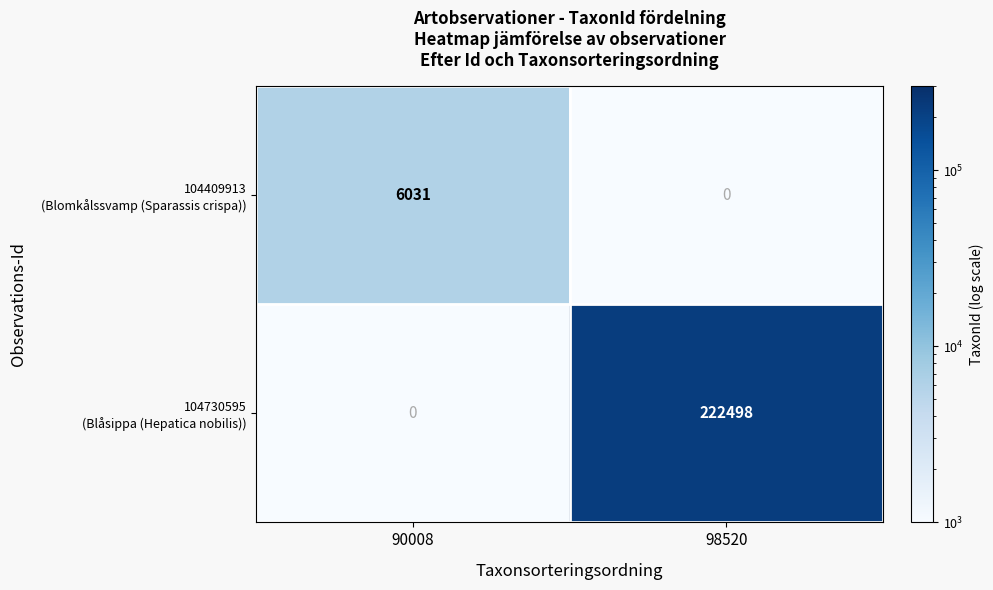

What is the minimum value shown in the chart?

0